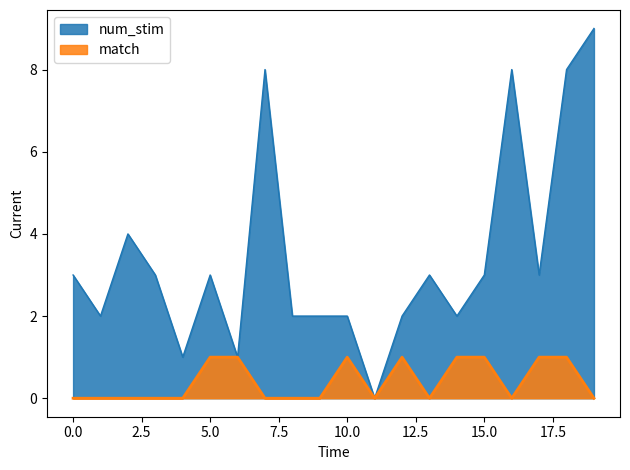

Reading right to left, what are all the values shown in this chart?

num_stim: 9	8	3	8	3	2	3	2	0	2	2	2	8	1	3	1	3	4	2	3
match: 0	1	1	0	1	1	0	1	0	1	0	0	0	1	1	0	0	0	0	0